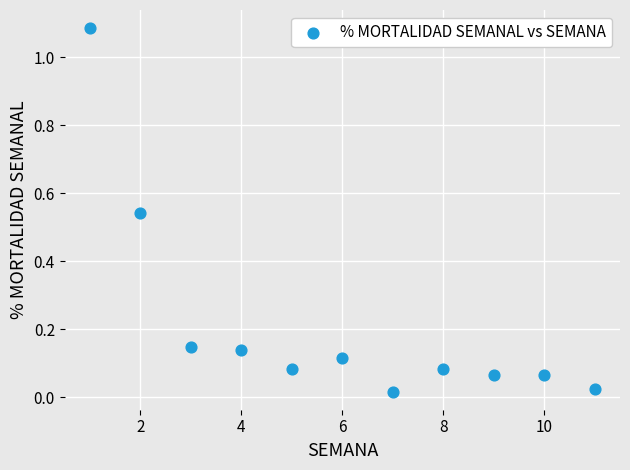

What is the range of X values (max minus min)?

10.0